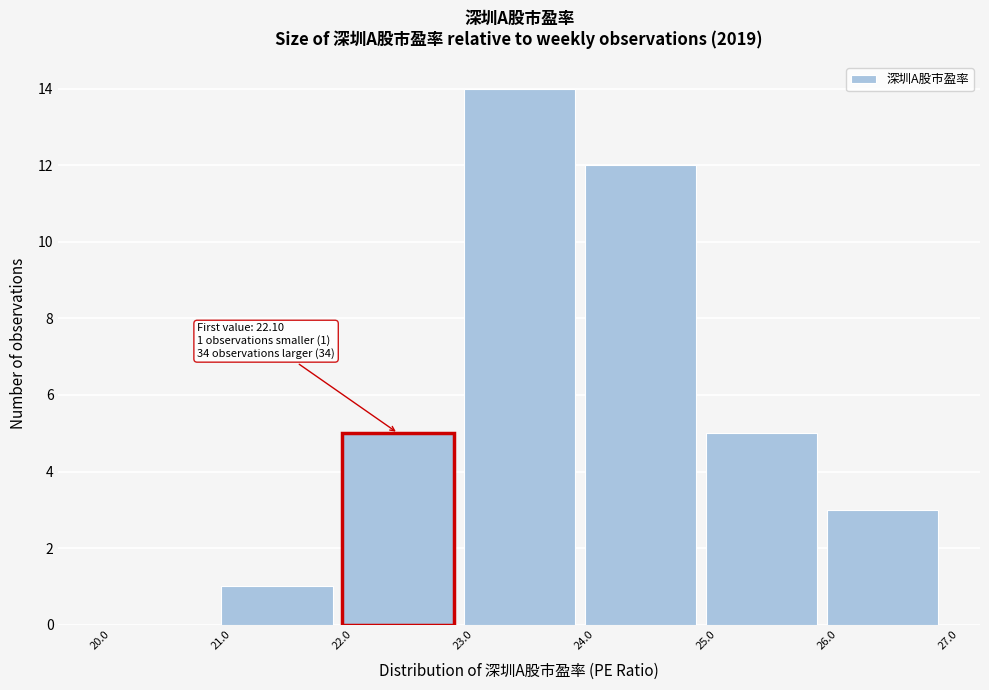

Which range on the x-axis has the tallest bar?

23.0 to 24.0